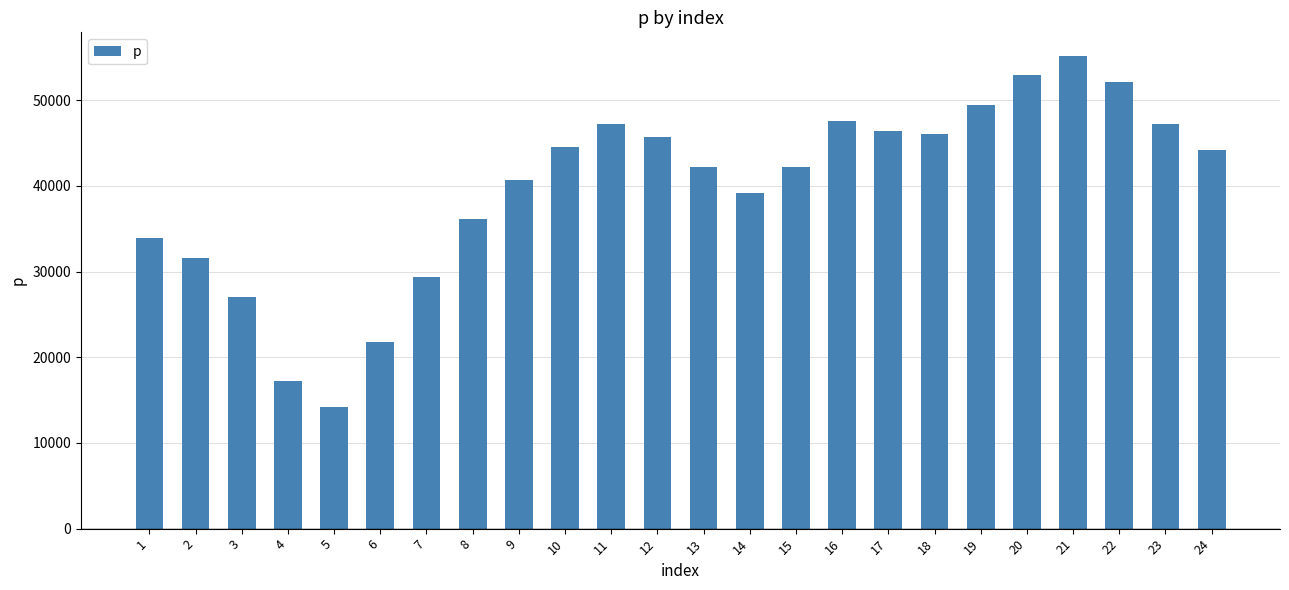

What is the ratio of the value at 15 to the value at 8?

1.2